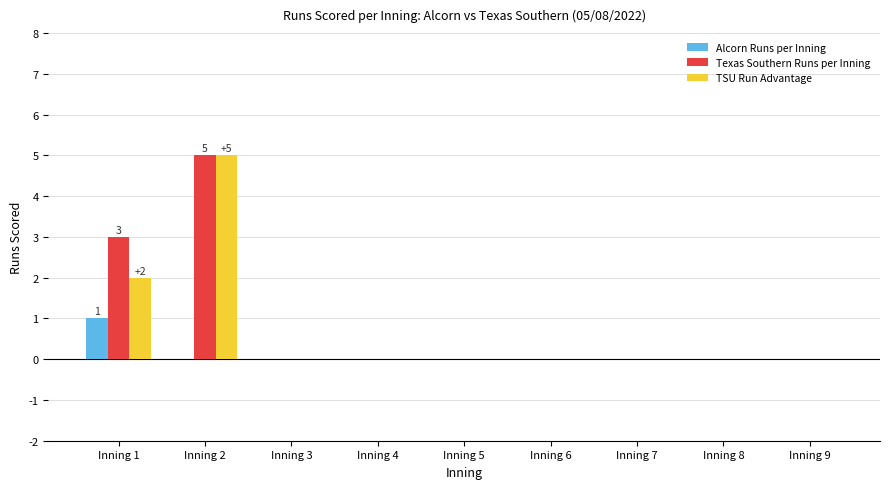

Reading right to left, extract all data points from this chart.

Alcorn Runs per Inning: 0	0	0	0	0	0	0	0	1
Texas Southern Runs per Inning: 0	0	0	0	0	0	0	5	3
TSU Run Advantage: 0	0	0	0	0	0	0	5	2